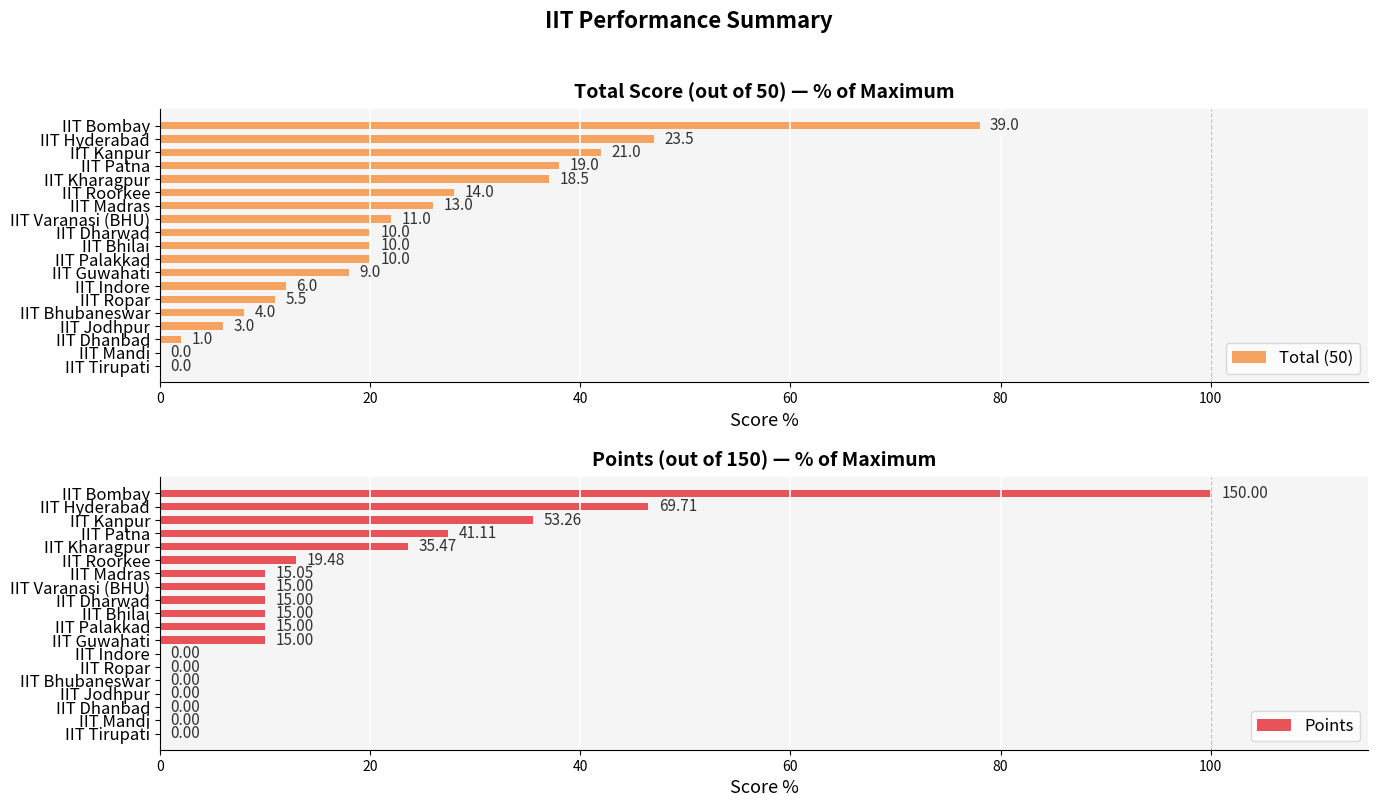

Reading left to right, extract all data points from this chart.

Total (50): 78.0	47.0	42.0	38.0	37.0	28.0	26.0	22.0	20.0	20.0	20.0	18.0	12.0	11.0	8.0	6.0	2.0	0.0	0.0
Points: 100.0	46.5	35.5	27.4	23.6	13.0	10.0	10.0	10.0	10.0	10.0	10.0	0.0	0.0	0.0	0.0	0.0	0.0	0.0